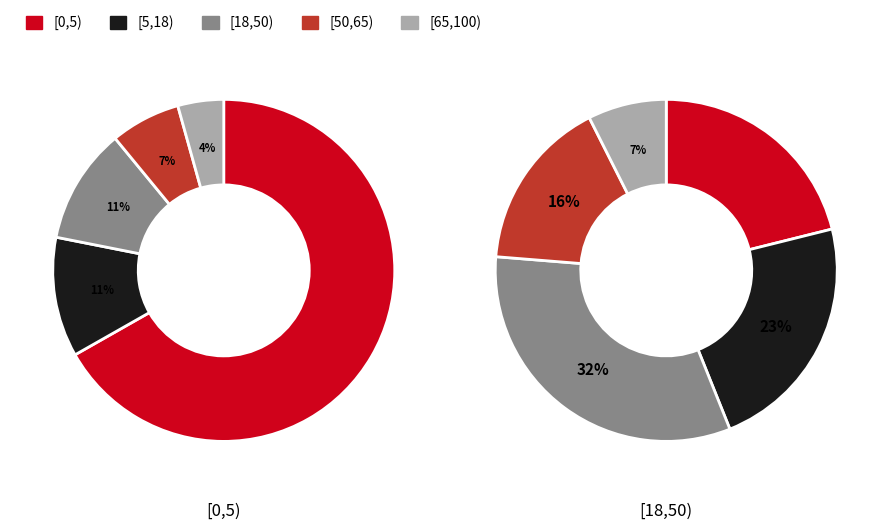

Count the number of slices in the pie.

5